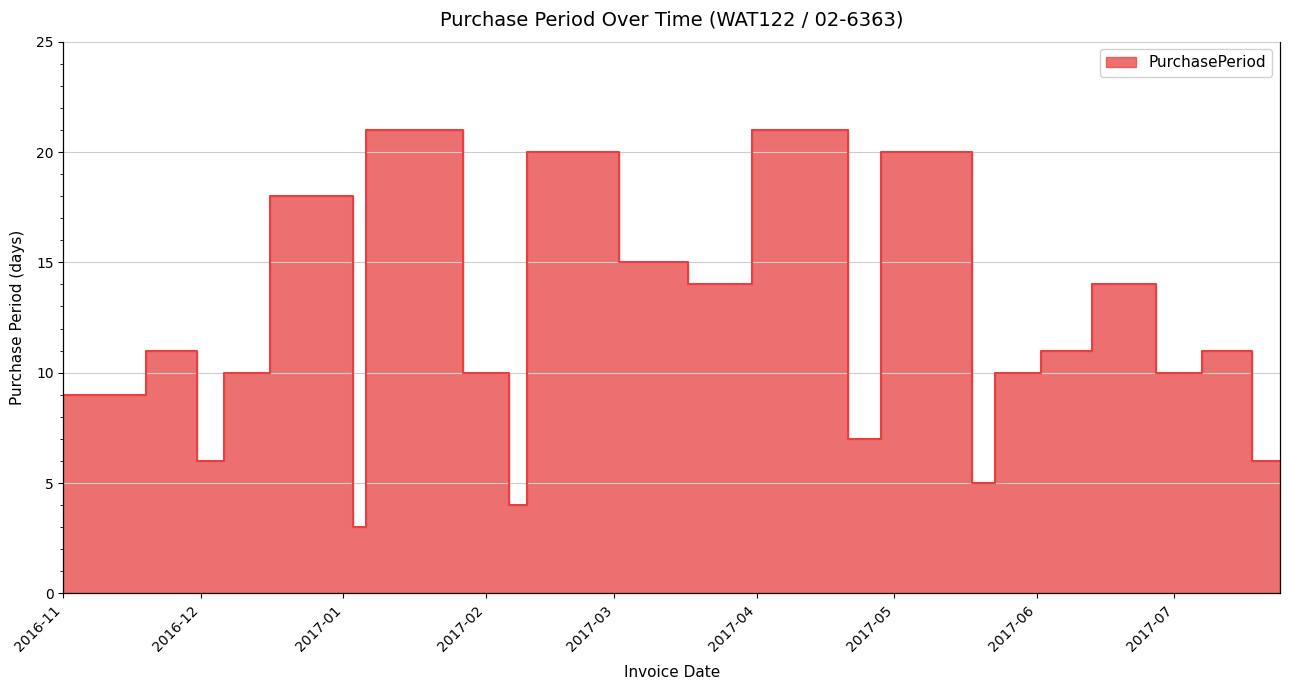

Which has a higher value, 2016-11-30 or 2017-03-31?

2017-03-31